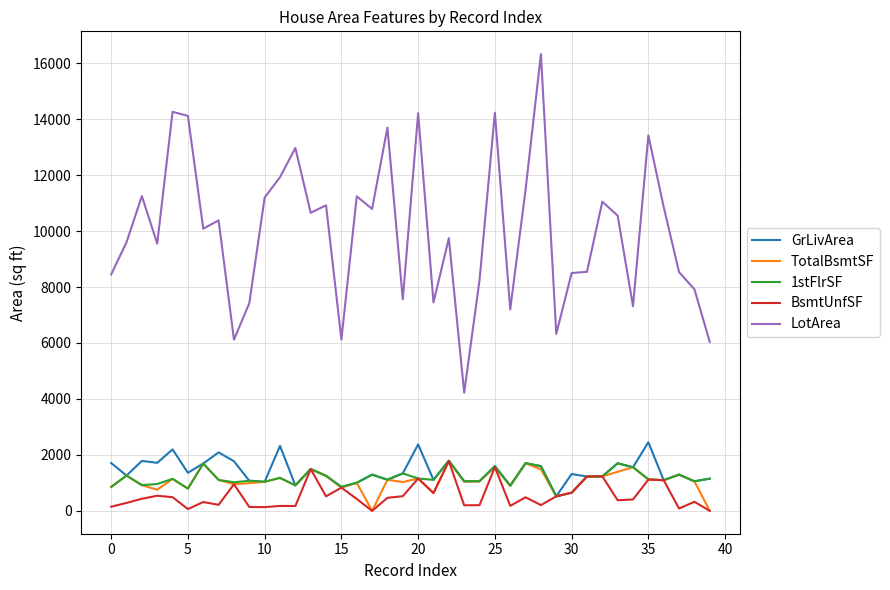

True or false: GrLivArea and LotArea cross at least once.

False